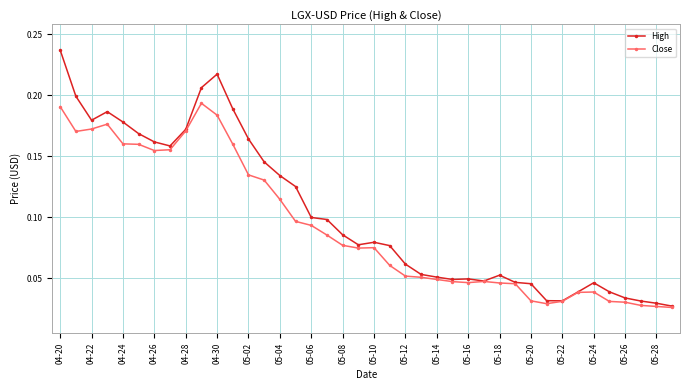

Which series has the widest spread of values?

High